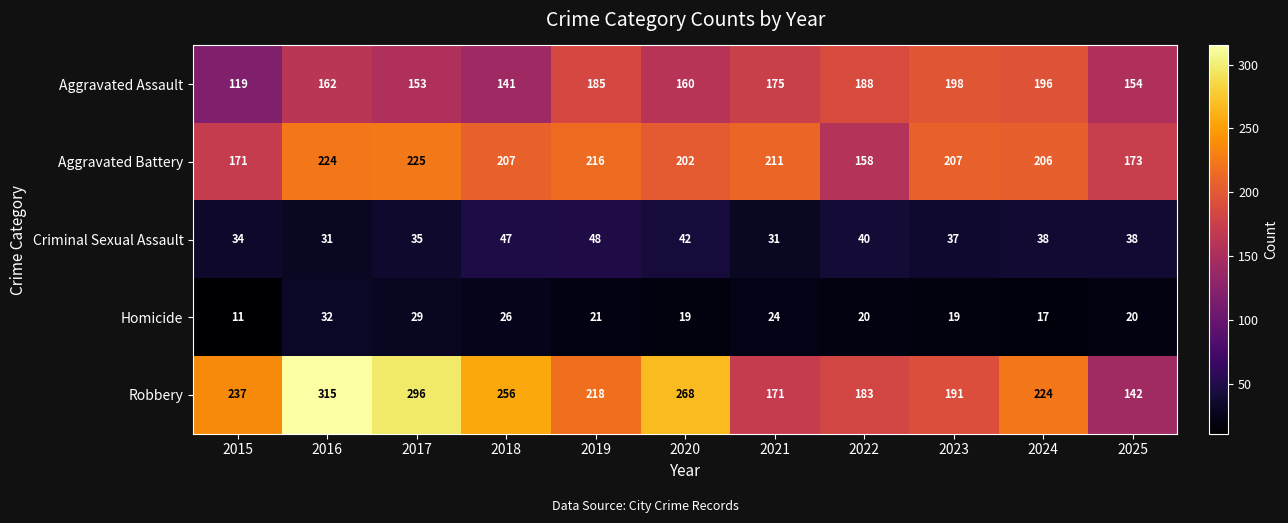

What is the difference between the maximum and minimum values in the Aggravated Battery series?

67